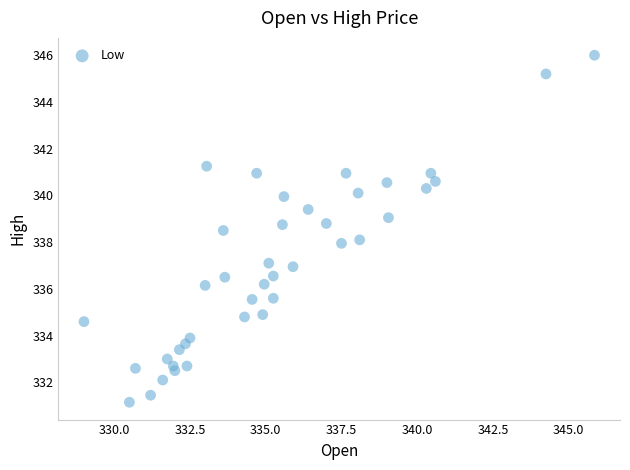

What is the range of Y values (max minus min)?

14.9